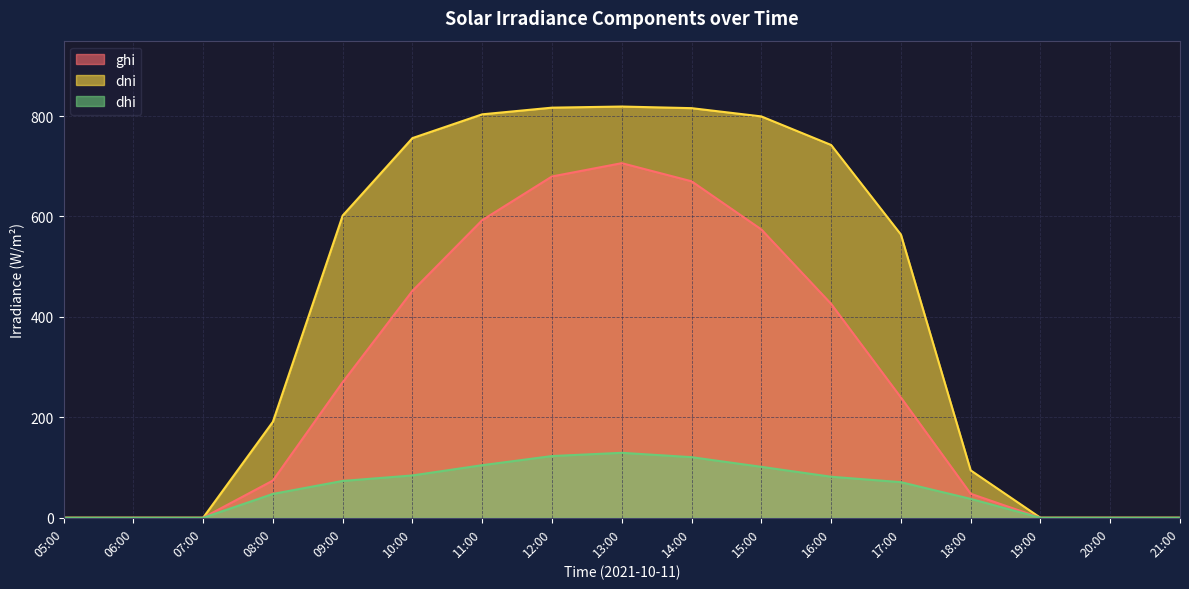

Which series has the largest total across all categories?

dni